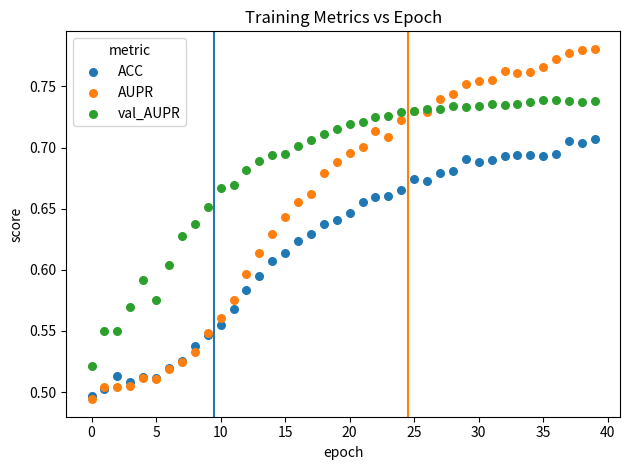

What are all the series names shown in the legend?

ACC, AUPR, val_AUPR